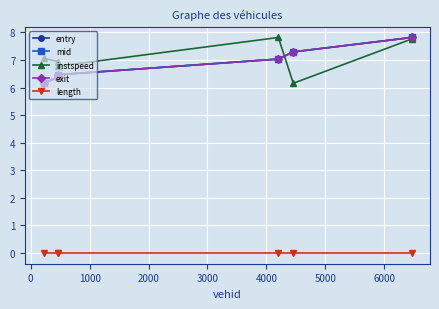

What is the value of the mid point at the 5th from the left?

7.3